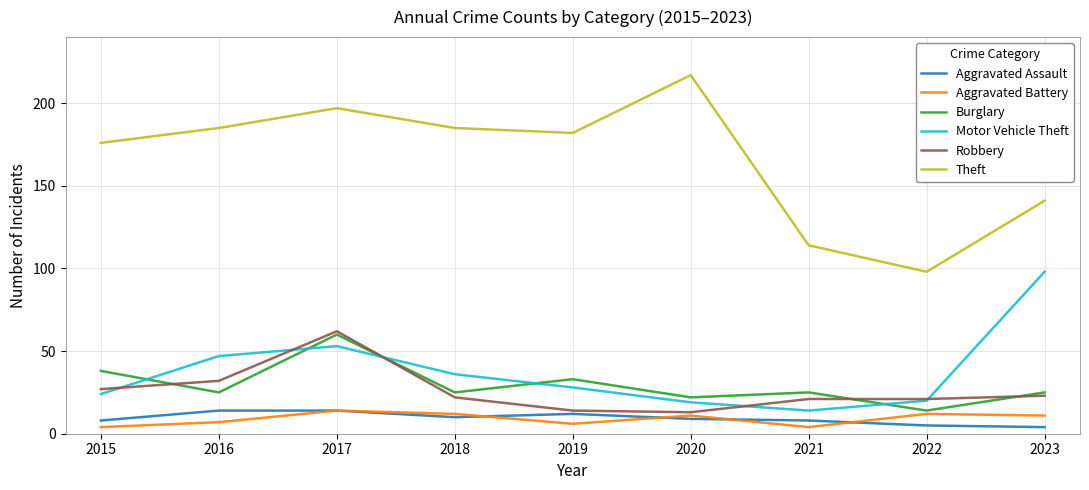

Reading right to left, transcribe all the data shown in this chart.

Aggravated Assault: 4	5	8	9	12	10	14	14	8
Aggravated Battery: 11	12	4	11	6	12	14	7	4
Burglary: 25	14	25	22	33	25	60	25	38
Motor Vehicle Theft: 98	20	14	19	28	36	53	47	24
Robbery: 23	21	21	13	14	22	62	32	27
Theft: 141	98	114	217	182	185	197	185	176